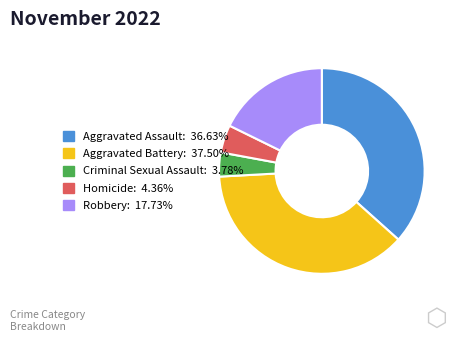

Rank the categories by value from lowest to highest.

Criminal Sexual Assault, Homicide, Robbery, Aggravated Assault, Aggravated Battery